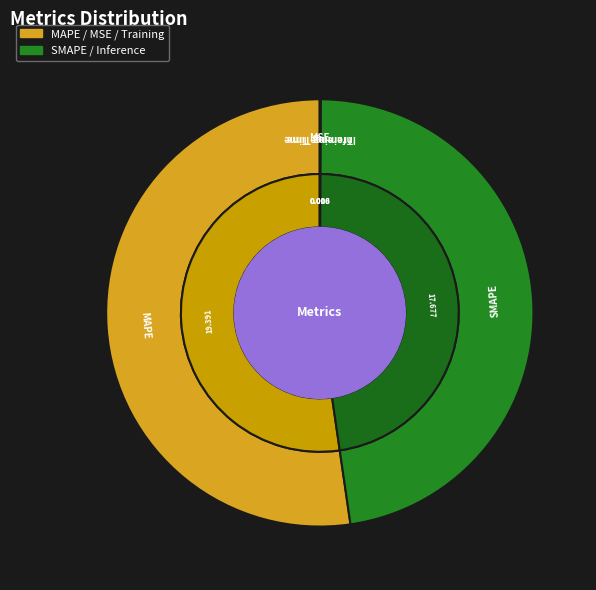

Between MSE and SMAPE, which is larger?

SMAPE